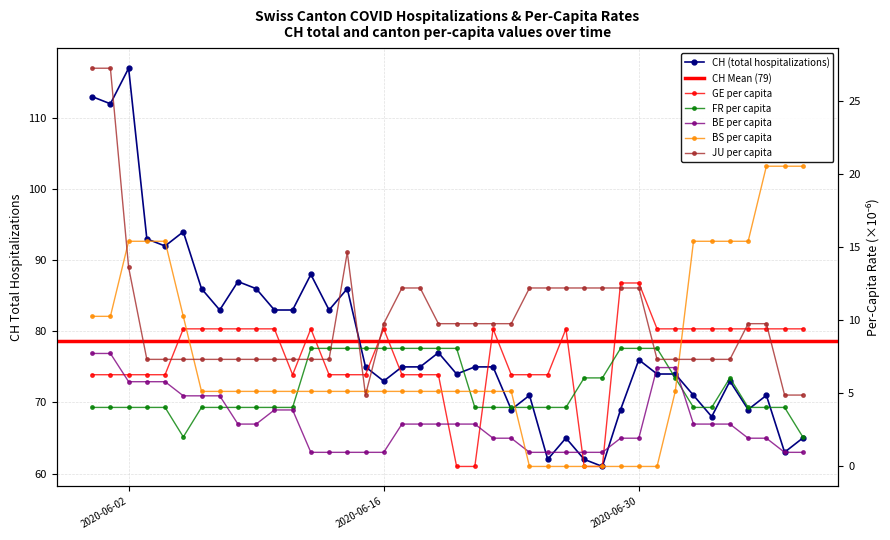

How many values in the JU_pc series are below 9?

19